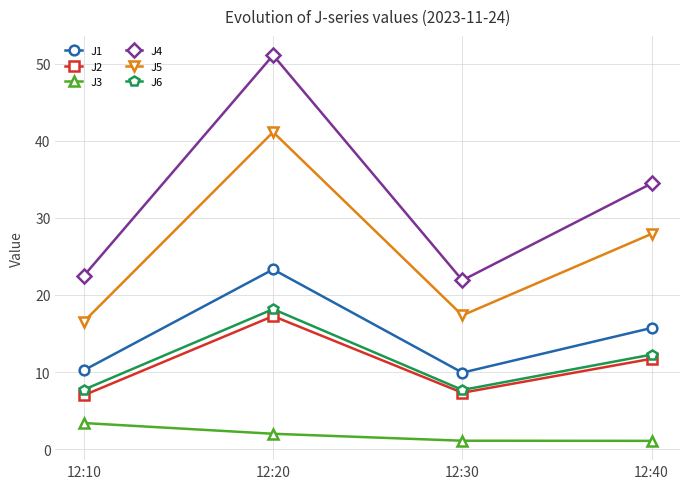

What is the maximum value for J5?

41.1